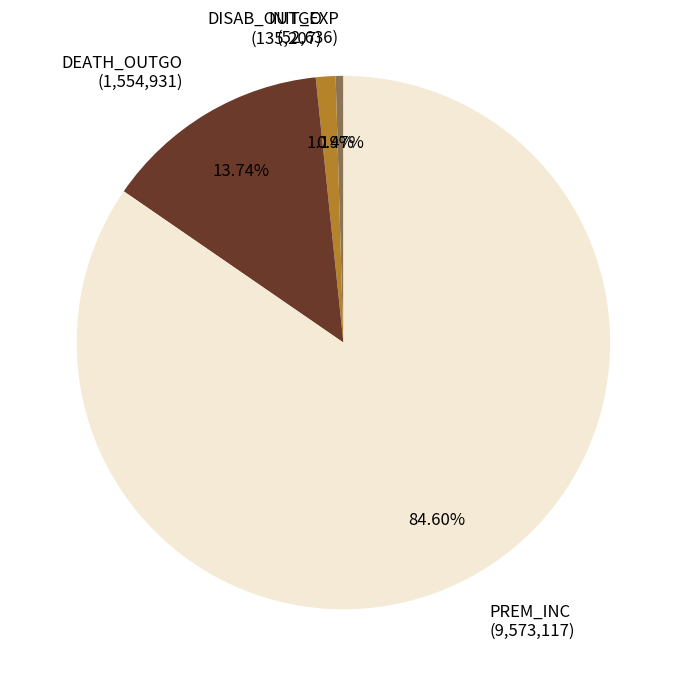

To the nearest percent, what is the average slice percentage?

25%